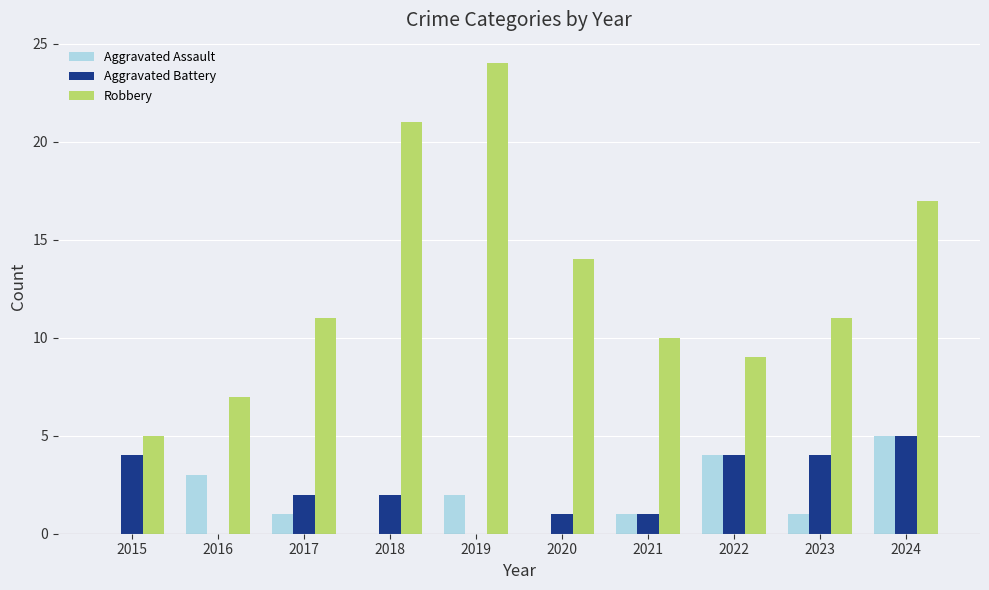

Is the value of Aggravated Battery at 2023 greater than the value of Aggravated Assault at 2015?

Yes